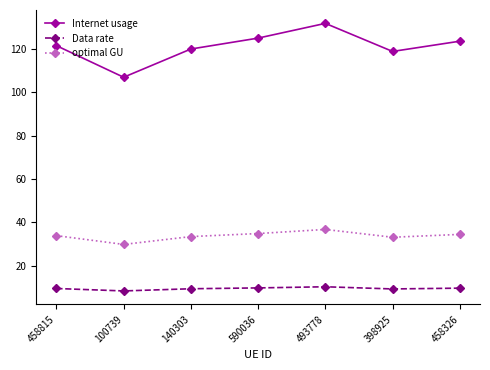

True or false: optimal GU and Internet usage intersect in this chart.

False